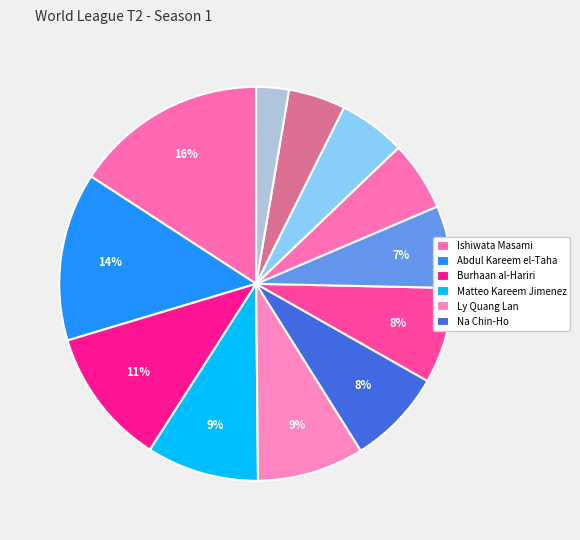

How many segments does this pie chart have?

12